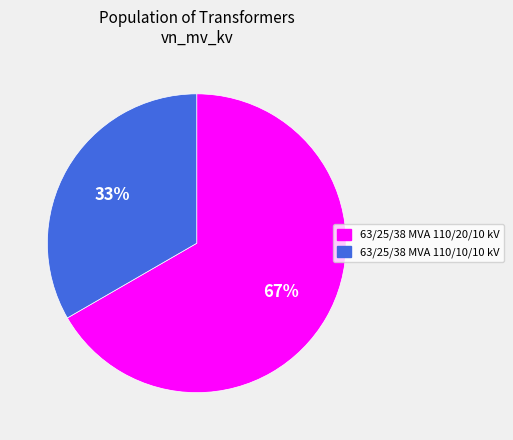

How many segments does this pie chart have?

2